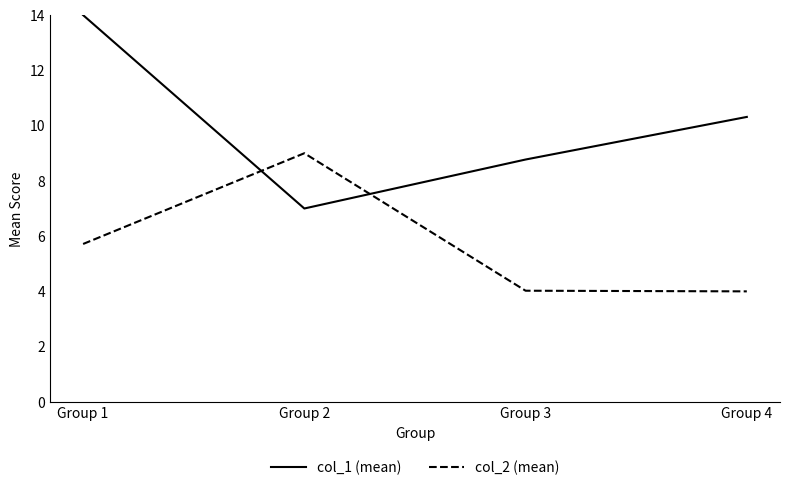

How many lines are shown in the chart?

2